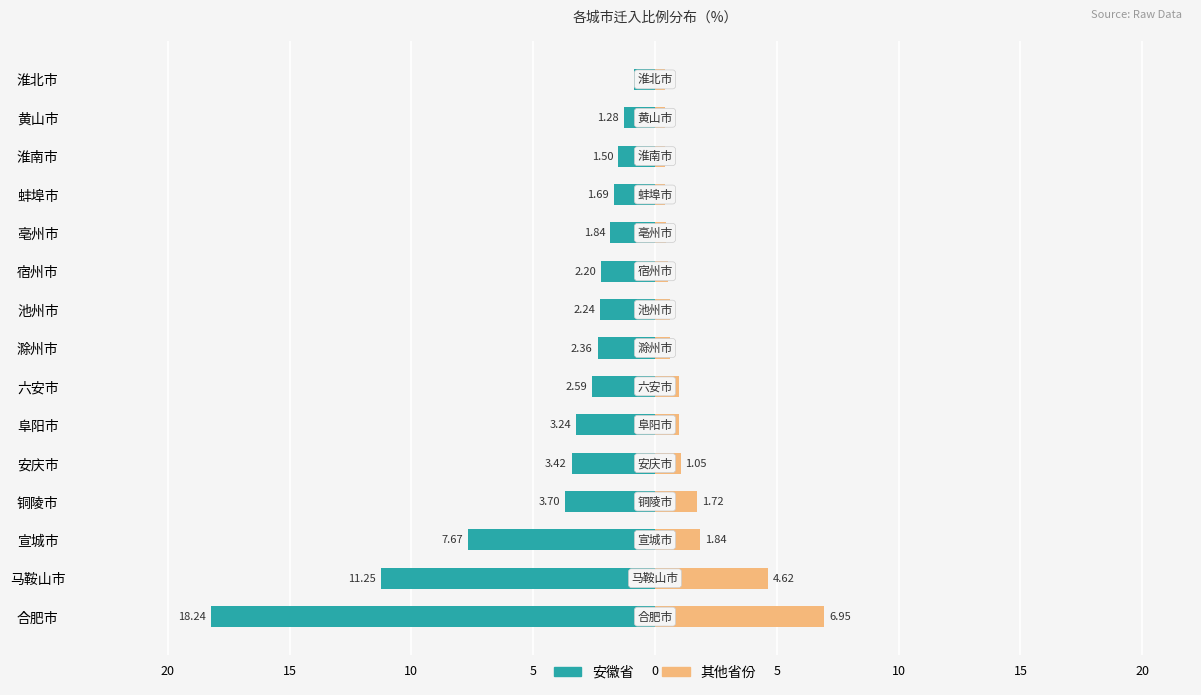

What is the value of the 其他省份 bar at the 15th from the left?

0.4